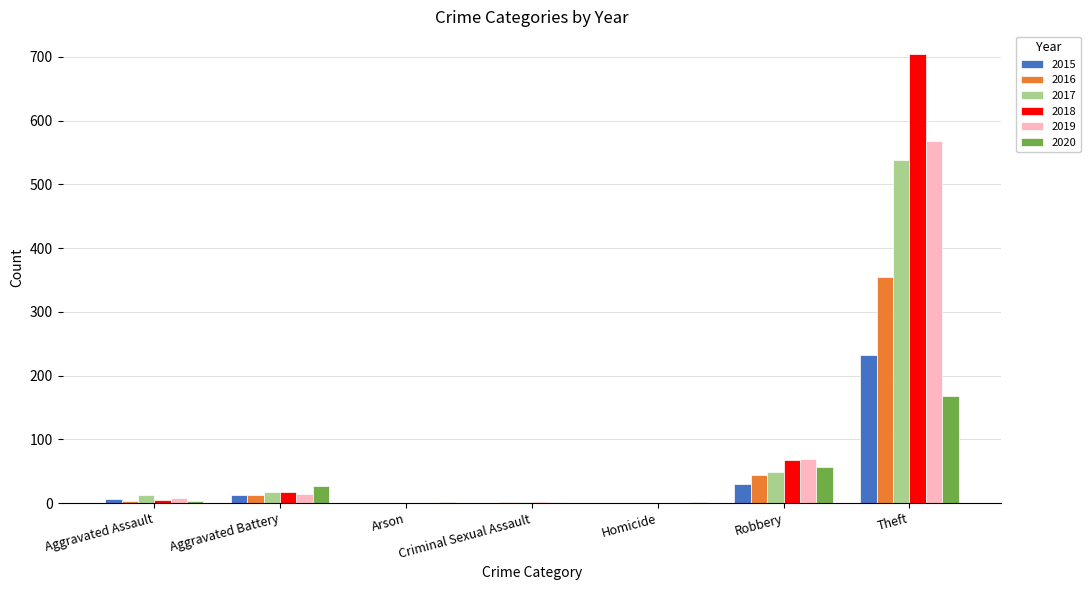

At which category is the sum across all series the highest?

Theft